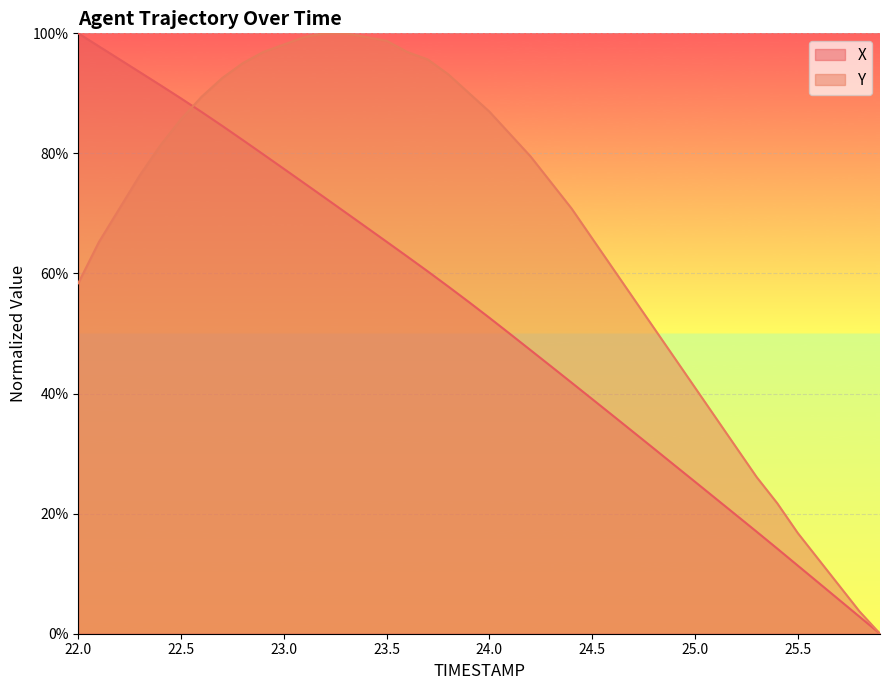

What is the difference between the maximum and second lowest values in the X series?

97.2